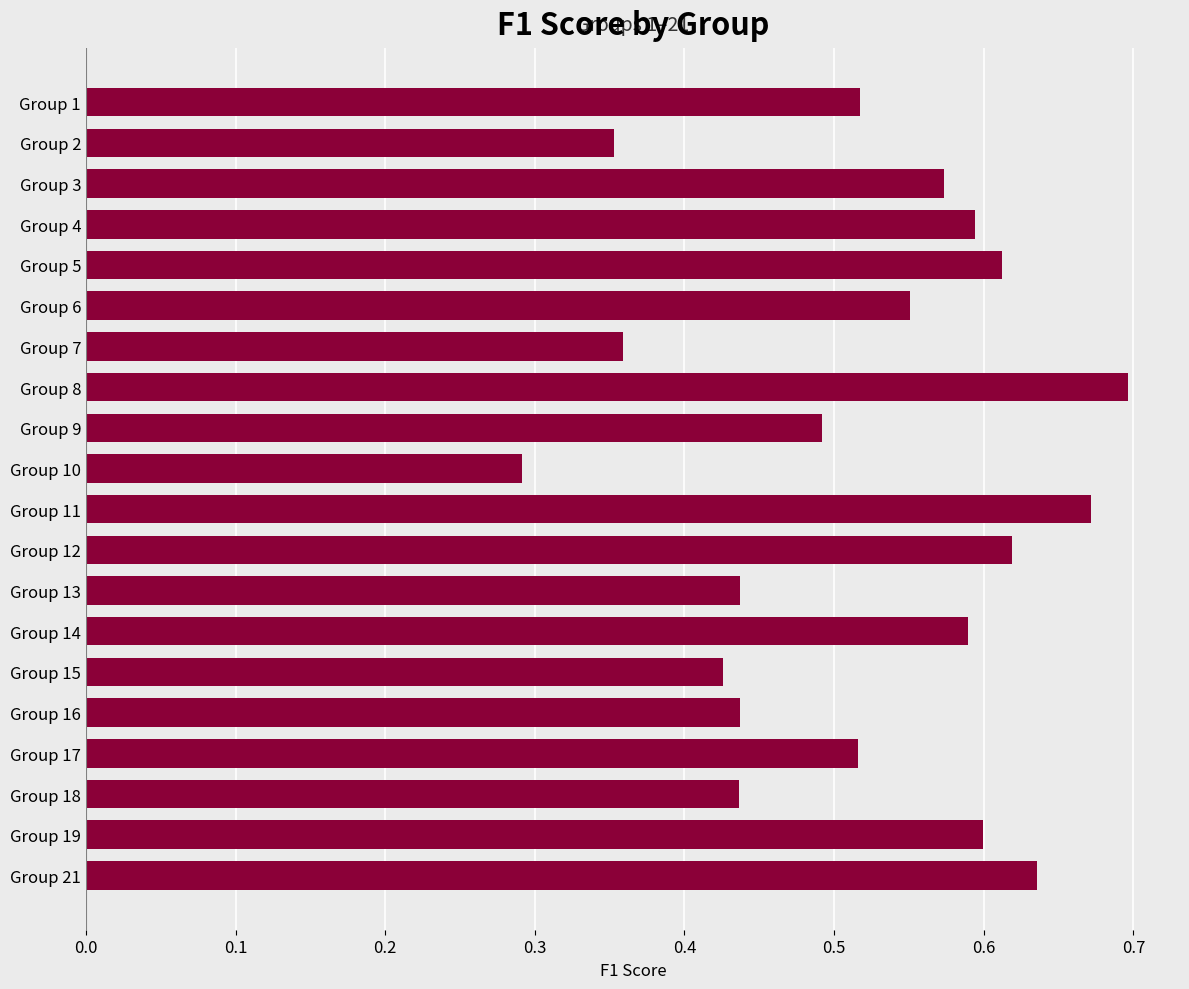

The chart shows a value of 0.2 at Group 18. True or false?

False